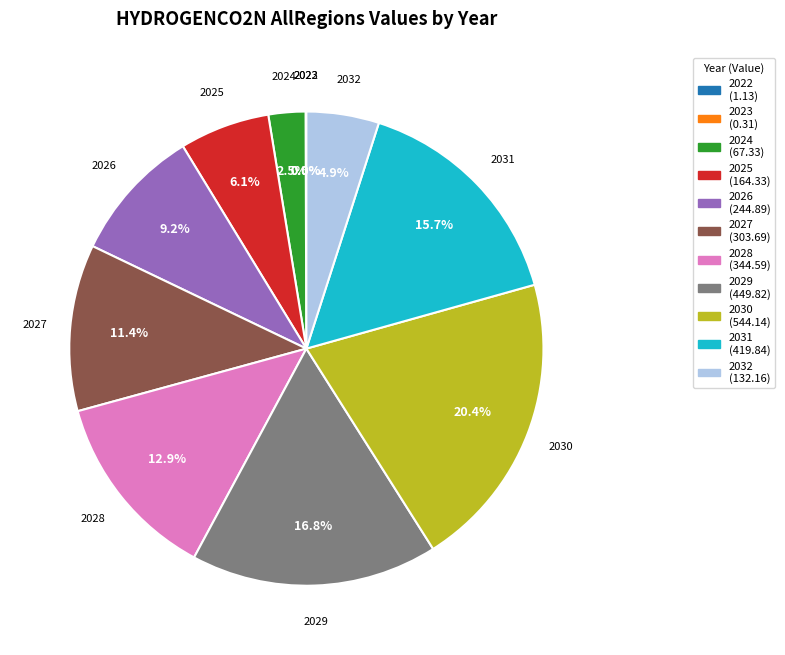

To the nearest percent, what is the combined percentage of 2024 and 2025?

9%